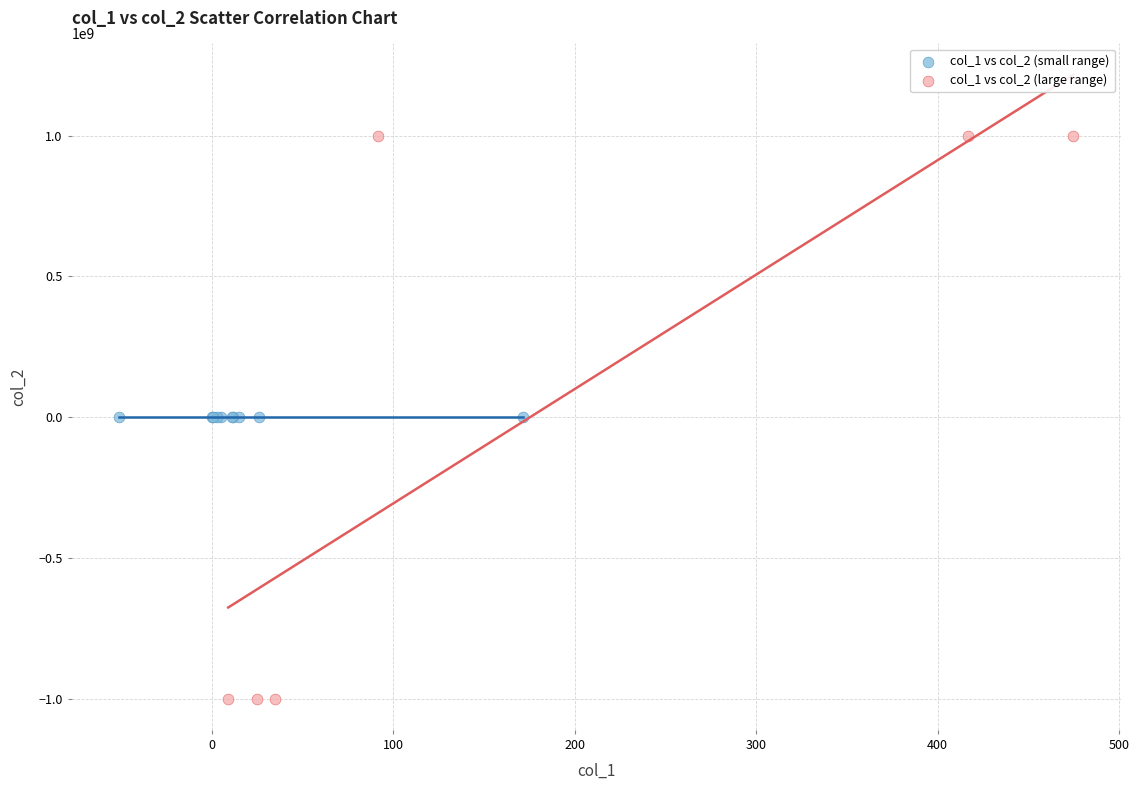

Which series contains the lowest Y value?

col_1 vs col_2 (large range)